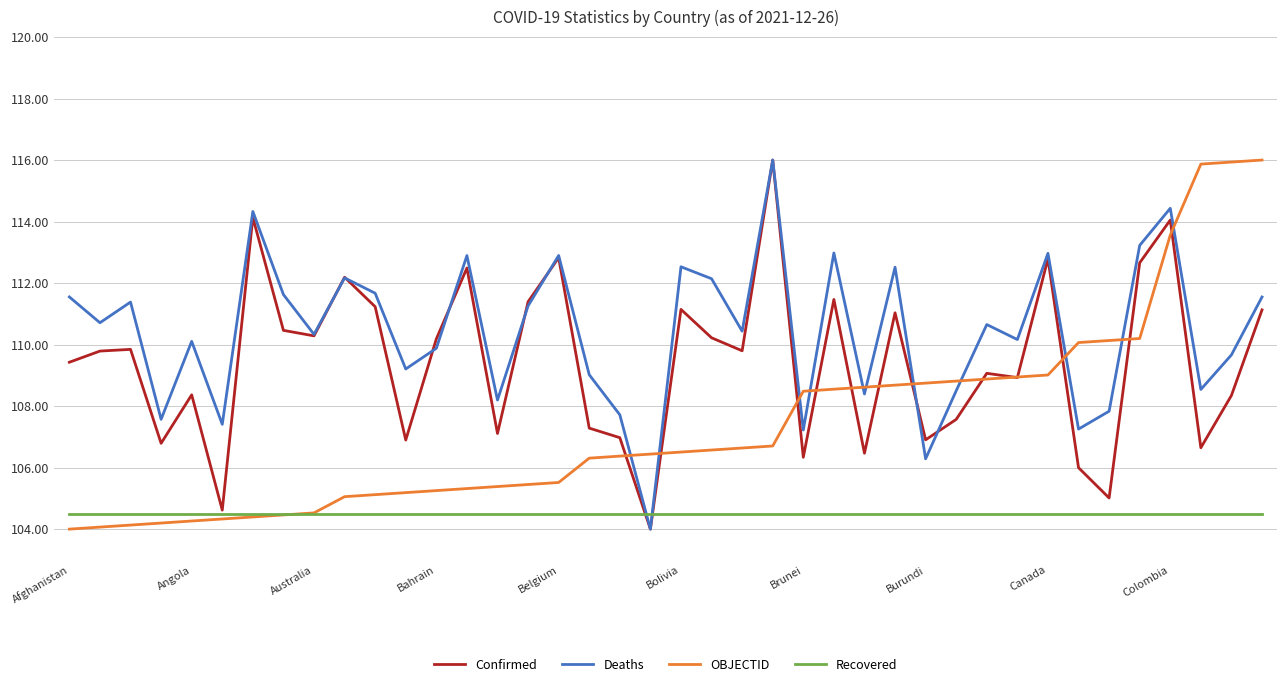

List the series in order of their overall mean, lowest first.

Recovered, OBJECTID, Confirmed, Deaths